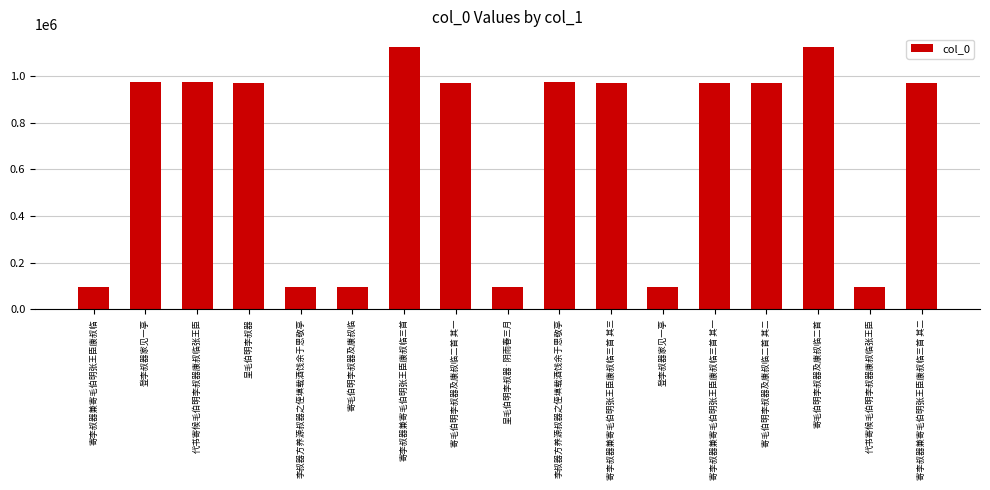

Is it true that the value at 呈毛伯明李叔器·阴雨春三月 is 133046?

False